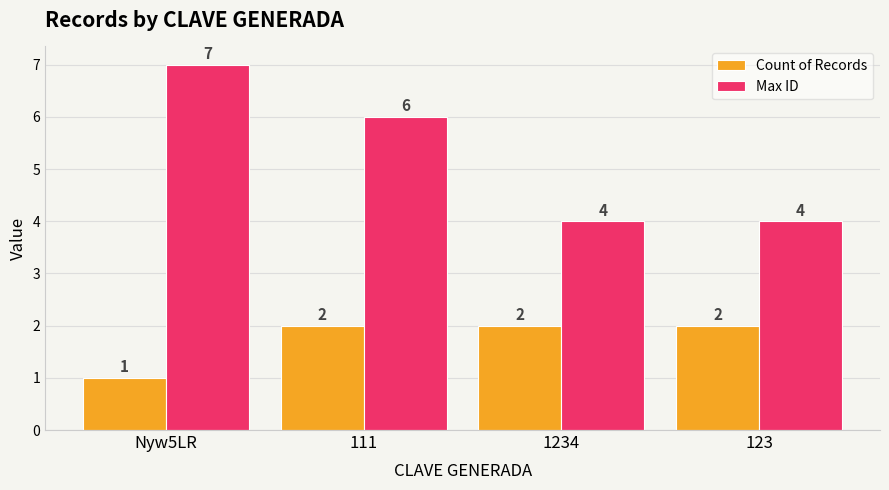

What is the label of the 3rd bar from the right?

111